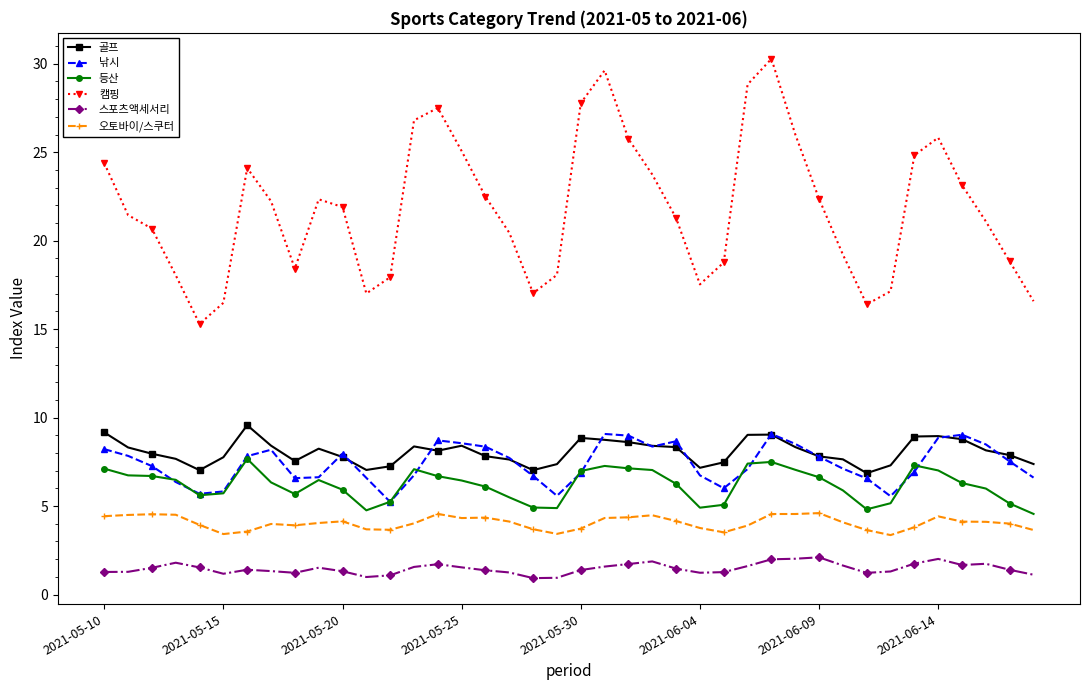

What is the value of the 등산 point at the 36th from the left?

7.0